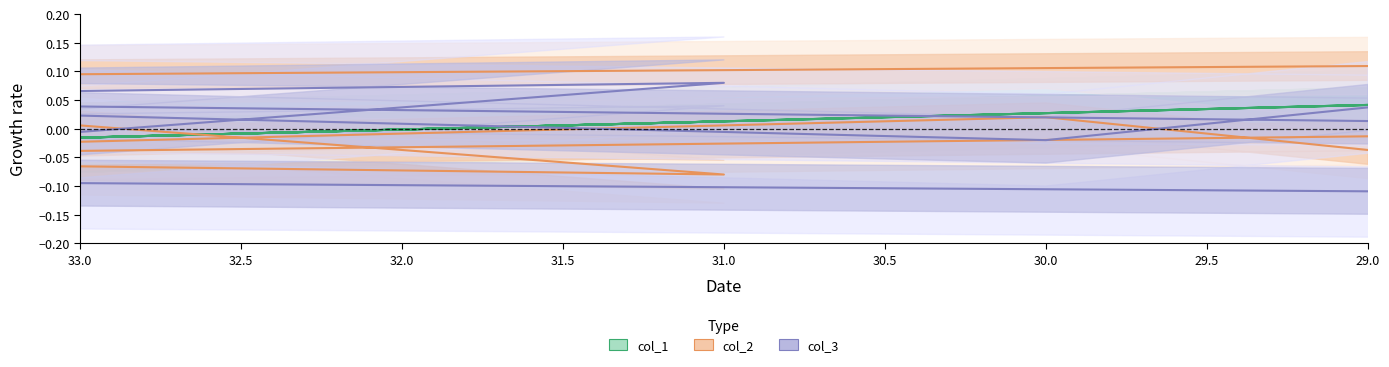

True or false: col_1 and col_3 cross at least once.

True